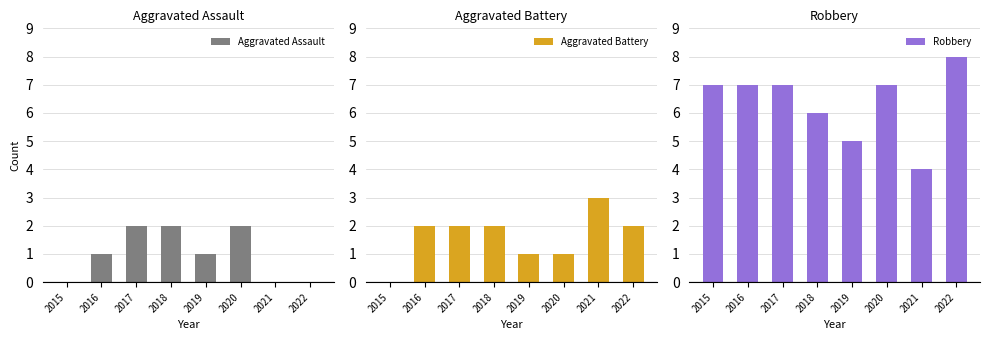

Reading left to right, list all the values displayed in this chart.

Aggravated Assault: 0	1	2	2	1	2	0	0
Aggravated Battery: 0	2	2	2	1	1	3	2
Robbery: 7	7	7	6	5	7	4	8